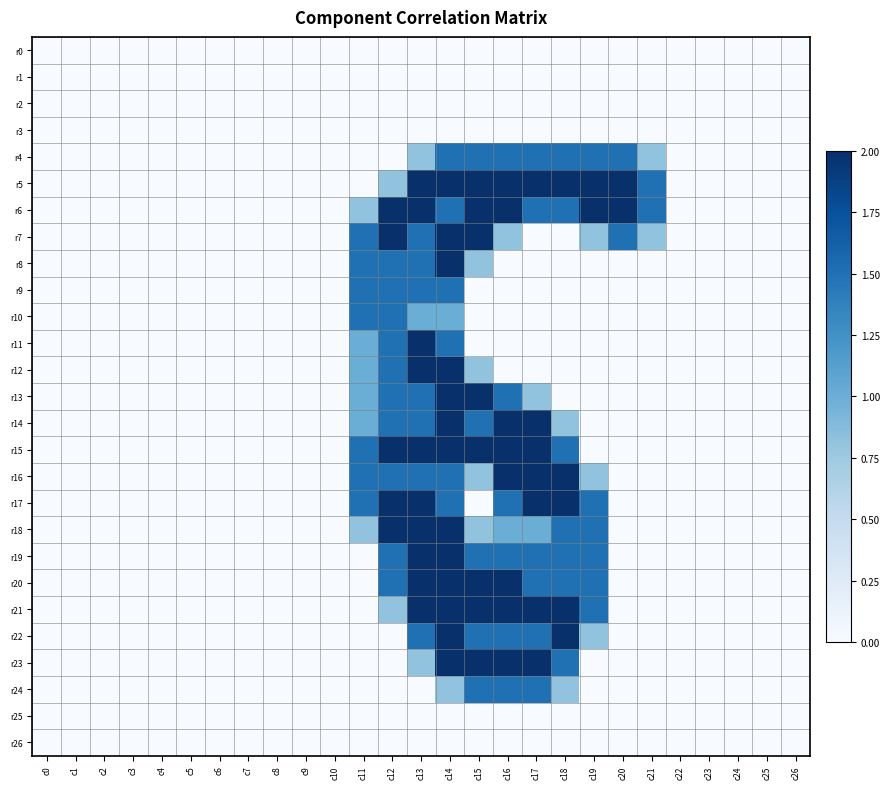

Reading right to left, extract all data points from this chart.

r0: c26=0.0	c25=0.0	c24=0.0	c23=0.0	c22=0.0	c21=0.0	c20=0.0	c19=0.0	c18=0.0	c17=0.0	c16=0.0	c15=0.0	c14=0.0	c13=0.0	c12=0.0	c11=0.0	c10=0.0	c9=0.0	c8=0.0	c7=0.0	c6=0.0	c5=0.0	c4=0.0	c3=0.0	c2=0.0	c1=0.0	c0=0.0
r1: c26=0.0	c25=0.0	c24=0.0	c23=0.0	c22=0.0	c21=0.0	c20=0.0	c19=0.0	c18=0.0	c17=0.0	c16=0.0	c15=0.0	c14=0.0	c13=0.0	c12=0.0	c11=0.0	c10=0.0	c9=0.0	c8=0.0	c7=0.0	c6=0.0	c5=0.0	c4=0.0	c3=0.0	c2=0.0	c1=0.0	c0=0.0
r2: c26=0.0	c25=0.0	c24=0.0	c23=0.0	c22=0.0	c21=0.0	c20=0.0	c19=0.0	c18=0.0	c17=0.0	c16=0.0	c15=0.0	c14=0.0	c13=0.0	c12=0.0	c11=0.0	c10=0.0	c9=0.0	c8=0.0	c7=0.0	c6=0.0	c5=0.0	c4=0.0	c3=0.0	c2=0.0	c1=0.0	c0=0.0
r3: c26=0.0	c25=0.0	c24=0.0	c23=0.0	c22=0.0	c21=0.0	c20=0.0	c19=0.0	c18=0.0	c17=0.0	c16=0.0	c15=0.0	c14=0.0	c13=0.0	c12=0.0	c11=0.0	c10=0.0	c9=0.0	c8=0.0	c7=0.0	c6=0.0	c5=0.0	c4=0.0	c3=0.0	c2=0.0	c1=0.0	c0=0.0
r4: c26=0.0	c25=0.0	c24=0.0	c23=0.0	c22=0.0	c21=0.8	c20=1.5	c19=1.5	c18=1.5	c17=1.5	c16=1.5	c15=1.5	c14=1.5	c13=0.8	c12=0.0	c11=0.0	c10=0.0	c9=0.0	c8=0.0	c7=0.0	c6=0.0	c5=0.0	c4=0.0	c3=0.0	c2=0.0	c1=0.0	c0=0.0
r5: c26=0.0	c25=0.0	c24=0.0	c23=0.0	c22=0.0	c21=1.5	c20=2.0	c19=2.0	c18=2.0	c17=2.0	c16=2.0	c15=2.0	c14=2.0	c13=2.0	c12=0.8	c11=0.0	c10=0.0	c9=0.0	c8=0.0	c7=0.0	c6=0.0	c5=0.0	c4=0.0	c3=0.0	c2=0.0	c1=0.0	c0=0.0
r6: c26=0.0	c25=0.0	c24=0.0	c23=0.0	c22=0.0	c21=1.5	c20=2.0	c19=2.0	c18=1.5	c17=1.5	c16=2.0	c15=2.0	c14=1.5	c13=2.0	c12=2.0	c11=0.8	c10=0.0	c9=0.0	c8=0.0	c7=0.0	c6=0.0	c5=0.0	c4=0.0	c3=0.0	c2=0.0	c1=0.0	c0=0.0
r7: c26=0.0	c25=0.0	c24=0.0	c23=0.0	c22=0.0	c21=0.8	c20=1.5	c19=0.8	c18=0.0	c17=0.0	c16=0.8	c15=2.0	c14=2.0	c13=1.5	c12=2.0	c11=1.5	c10=0.0	c9=0.0	c8=0.0	c7=0.0	c6=0.0	c5=0.0	c4=0.0	c3=0.0	c2=0.0	c1=0.0	c0=0.0
r8: c26=0.0	c25=0.0	c24=0.0	c23=0.0	c22=0.0	c21=0.0	c20=0.0	c19=0.0	c18=0.0	c17=0.0	c16=0.0	c15=0.8	c14=2.0	c13=1.5	c12=1.5	c11=1.5	c10=0.0	c9=0.0	c8=0.0	c7=0.0	c6=0.0	c5=0.0	c4=0.0	c3=0.0	c2=0.0	c1=0.0	c0=0.0
r9: c26=0.0	c25=0.0	c24=0.0	c23=0.0	c22=0.0	c21=0.0	c20=0.0	c19=0.0	c18=0.0	c17=0.0	c16=0.0	c15=0.0	c14=1.5	c13=1.5	c12=1.5	c11=1.5	c10=0.0	c9=0.0	c8=0.0	c7=0.0	c6=0.0	c5=0.0	c4=0.0	c3=0.0	c2=0.0	c1=0.0	c0=0.0
r10: c26=0.0	c25=0.0	c24=0.0	c23=0.0	c22=0.0	c21=0.0	c20=0.0	c19=0.0	c18=0.0	c17=0.0	c16=0.0	c15=0.0	c14=1.0	c13=1.0	c12=1.5	c11=1.5	c10=0.0	c9=0.0	c8=0.0	c7=0.0	c6=0.0	c5=0.0	c4=0.0	c3=0.0	c2=0.0	c1=0.0	c0=0.0
r11: c26=0.0	c25=0.0	c24=0.0	c23=0.0	c22=0.0	c21=0.0	c20=0.0	c19=0.0	c18=0.0	c17=0.0	c16=0.0	c15=0.0	c14=1.5	c13=2.0	c12=1.5	c11=1.0	c10=0.0	c9=0.0	c8=0.0	c7=0.0	c6=0.0	c5=0.0	c4=0.0	c3=0.0	c2=0.0	c1=0.0	c0=0.0
r12: c26=0.0	c25=0.0	c24=0.0	c23=0.0	c22=0.0	c21=0.0	c20=0.0	c19=0.0	c18=0.0	c17=0.0	c16=0.0	c15=0.8	c14=2.0	c13=2.0	c12=1.5	c11=1.0	c10=0.0	c9=0.0	c8=0.0	c7=0.0	c6=0.0	c5=0.0	c4=0.0	c3=0.0	c2=0.0	c1=0.0	c0=0.0
r13: c26=0.0	c25=0.0	c24=0.0	c23=0.0	c22=0.0	c21=0.0	c20=0.0	c19=0.0	c18=0.0	c17=0.8	c16=1.5	c15=2.0	c14=2.0	c13=1.5	c12=1.5	c11=1.0	c10=0.0	c9=0.0	c8=0.0	c7=0.0	c6=0.0	c5=0.0	c4=0.0	c3=0.0	c2=0.0	c1=0.0	c0=0.0
r14: c26=0.0	c25=0.0	c24=0.0	c23=0.0	c22=0.0	c21=0.0	c20=0.0	c19=0.0	c18=0.8	c17=2.0	c16=2.0	c15=1.5	c14=2.0	c13=1.5	c12=1.5	c11=1.0	c10=0.0	c9=0.0	c8=0.0	c7=0.0	c6=0.0	c5=0.0	c4=0.0	c3=0.0	c2=0.0	c1=0.0	c0=0.0
r15: c26=0.0	c25=0.0	c24=0.0	c23=0.0	c22=0.0	c21=0.0	c20=0.0	c19=0.0	c18=1.5	c17=2.0	c16=2.0	c15=2.0	c14=2.0	c13=2.0	c12=2.0	c11=1.5	c10=0.0	c9=0.0	c8=0.0	c7=0.0	c6=0.0	c5=0.0	c4=0.0	c3=0.0	c2=0.0	c1=0.0	c0=0.0
r16: c26=0.0	c25=0.0	c24=0.0	c23=0.0	c22=0.0	c21=0.0	c20=0.0	c19=0.8	c18=2.0	c17=2.0	c16=2.0	c15=0.8	c14=1.5	c13=1.5	c12=1.5	c11=1.5	c10=0.0	c9=0.0	c8=0.0	c7=0.0	c6=0.0	c5=0.0	c4=0.0	c3=0.0	c2=0.0	c1=0.0	c0=0.0
r17: c26=0.0	c25=0.0	c24=0.0	c23=0.0	c22=0.0	c21=0.0	c20=0.0	c19=1.5	c18=2.0	c17=2.0	c16=1.5	c15=0.0	c14=1.5	c13=2.0	c12=2.0	c11=1.5	c10=0.0	c9=0.0	c8=0.0	c7=0.0	c6=0.0	c5=0.0	c4=0.0	c3=0.0	c2=0.0	c1=0.0	c0=0.0
r18: c26=0.0	c25=0.0	c24=0.0	c23=0.0	c22=0.0	c21=0.0	c20=0.0	c19=1.5	c18=1.5	c17=1.0	c16=1.0	c15=0.8	c14=2.0	c13=2.0	c12=2.0	c11=0.8	c10=0.0	c9=0.0	c8=0.0	c7=0.0	c6=0.0	c5=0.0	c4=0.0	c3=0.0	c2=0.0	c1=0.0	c0=0.0
r19: c26=0.0	c25=0.0	c24=0.0	c23=0.0	c22=0.0	c21=0.0	c20=0.0	c19=1.5	c18=1.5	c17=1.5	c16=1.5	c15=1.5	c14=2.0	c13=2.0	c12=1.5	c11=0.0	c10=0.0	c9=0.0	c8=0.0	c7=0.0	c6=0.0	c5=0.0	c4=0.0	c3=0.0	c2=0.0	c1=0.0	c0=0.0
r20: c26=0.0	c25=0.0	c24=0.0	c23=0.0	c22=0.0	c21=0.0	c20=0.0	c19=1.5	c18=1.5	c17=1.5	c16=2.0	c15=2.0	c14=2.0	c13=2.0	c12=1.5	c11=0.0	c10=0.0	c9=0.0	c8=0.0	c7=0.0	c6=0.0	c5=0.0	c4=0.0	c3=0.0	c2=0.0	c1=0.0	c0=0.0
r21: c26=0.0	c25=0.0	c24=0.0	c23=0.0	c22=0.0	c21=0.0	c20=0.0	c19=1.5	c18=2.0	c17=2.0	c16=2.0	c15=2.0	c14=2.0	c13=2.0	c12=0.8	c11=0.0	c10=0.0	c9=0.0	c8=0.0	c7=0.0	c6=0.0	c5=0.0	c4=0.0	c3=0.0	c2=0.0	c1=0.0	c0=0.0
r22: c26=0.0	c25=0.0	c24=0.0	c23=0.0	c22=0.0	c21=0.0	c20=0.0	c19=0.8	c18=2.0	c17=1.5	c16=1.5	c15=1.5	c14=2.0	c13=1.5	c12=0.0	c11=0.0	c10=0.0	c9=0.0	c8=0.0	c7=0.0	c6=0.0	c5=0.0	c4=0.0	c3=0.0	c2=0.0	c1=0.0	c0=0.0
r23: c26=0.0	c25=0.0	c24=0.0	c23=0.0	c22=0.0	c21=0.0	c20=0.0	c19=0.0	c18=1.5	c17=2.0	c16=2.0	c15=2.0	c14=2.0	c13=0.8	c12=0.0	c11=0.0	c10=0.0	c9=0.0	c8=0.0	c7=0.0	c6=0.0	c5=0.0	c4=0.0	c3=0.0	c2=0.0	c1=0.0	c0=0.0
r24: c26=0.0	c25=0.0	c24=0.0	c23=0.0	c22=0.0	c21=0.0	c20=0.0	c19=0.0	c18=0.8	c17=1.5	c16=1.5	c15=1.5	c14=0.8	c13=0.0	c12=0.0	c11=0.0	c10=0.0	c9=0.0	c8=0.0	c7=0.0	c6=0.0	c5=0.0	c4=0.0	c3=0.0	c2=0.0	c1=0.0	c0=0.0
r25: c26=0.0	c25=0.0	c24=0.0	c23=0.0	c22=0.0	c21=0.0	c20=0.0	c19=0.0	c18=0.0	c17=0.0	c16=0.0	c15=0.0	c14=0.0	c13=0.0	c12=0.0	c11=0.0	c10=0.0	c9=0.0	c8=0.0	c7=0.0	c6=0.0	c5=0.0	c4=0.0	c3=0.0	c2=0.0	c1=0.0	c0=0.0
r26: c26=0.0	c25=0.0	c24=0.0	c23=0.0	c22=0.0	c21=0.0	c20=0.0	c19=0.0	c18=0.0	c17=0.0	c16=0.0	c15=0.0	c14=0.0	c13=0.0	c12=0.0	c11=0.0	c10=0.0	c9=0.0	c8=0.0	c7=0.0	c6=0.0	c5=0.0	c4=0.0	c3=0.0	c2=0.0	c1=0.0	c0=0.0